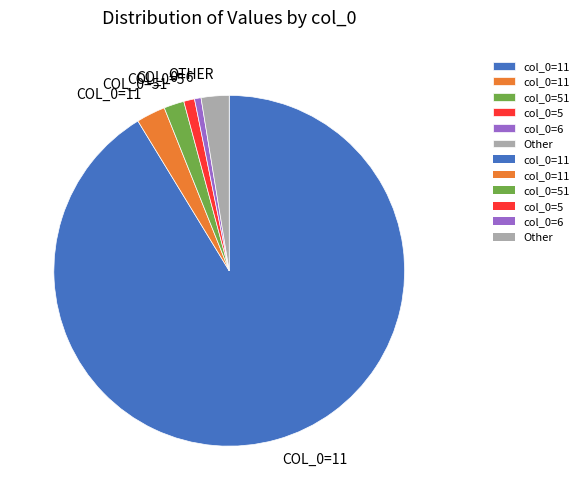

Does any single category account for the majority?

Yes